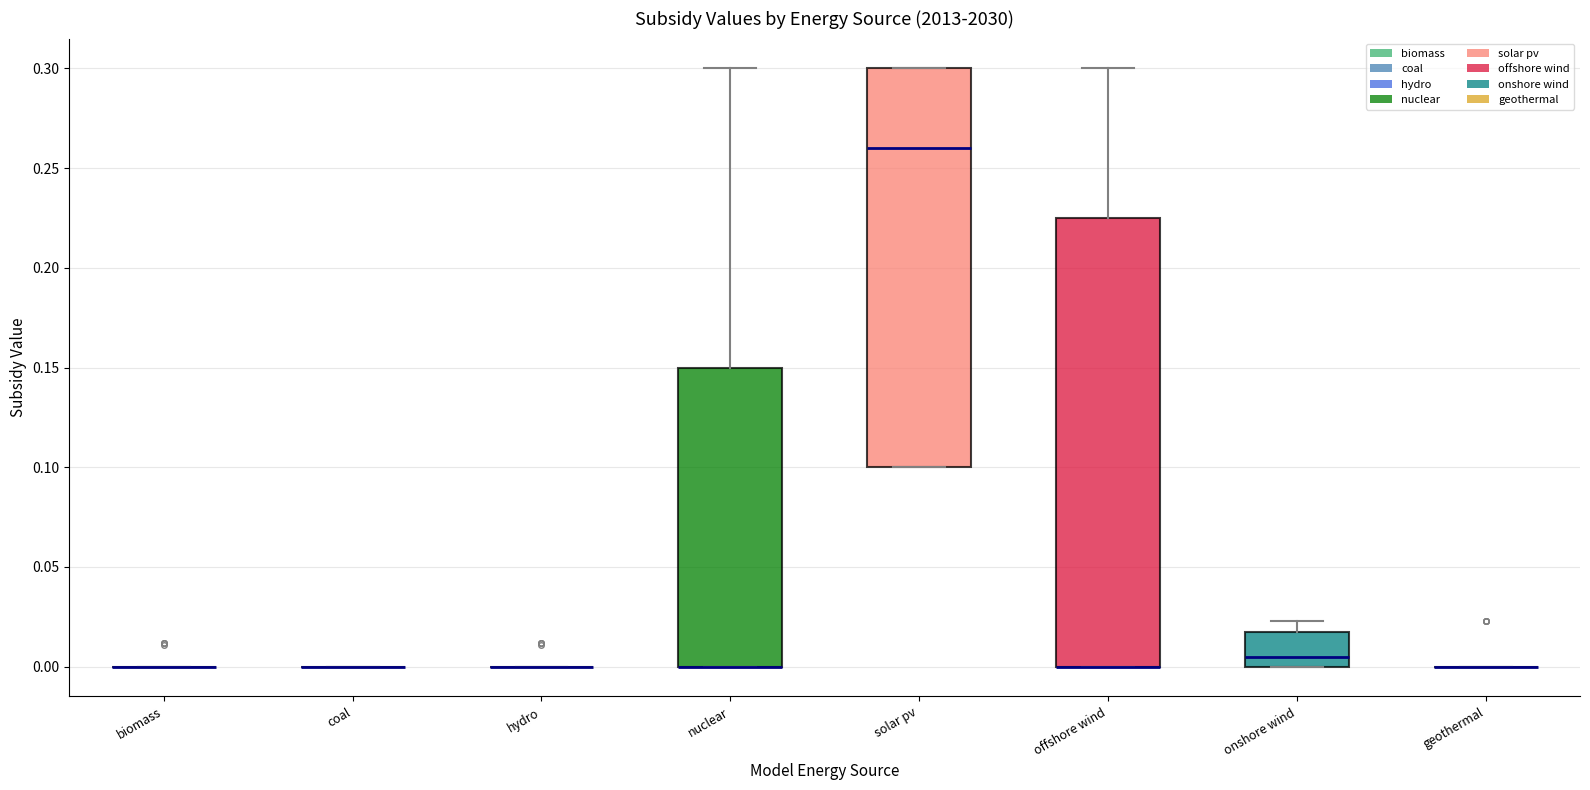

Which box is the tallest, from its lower edge to its upper edge?

offshore wind